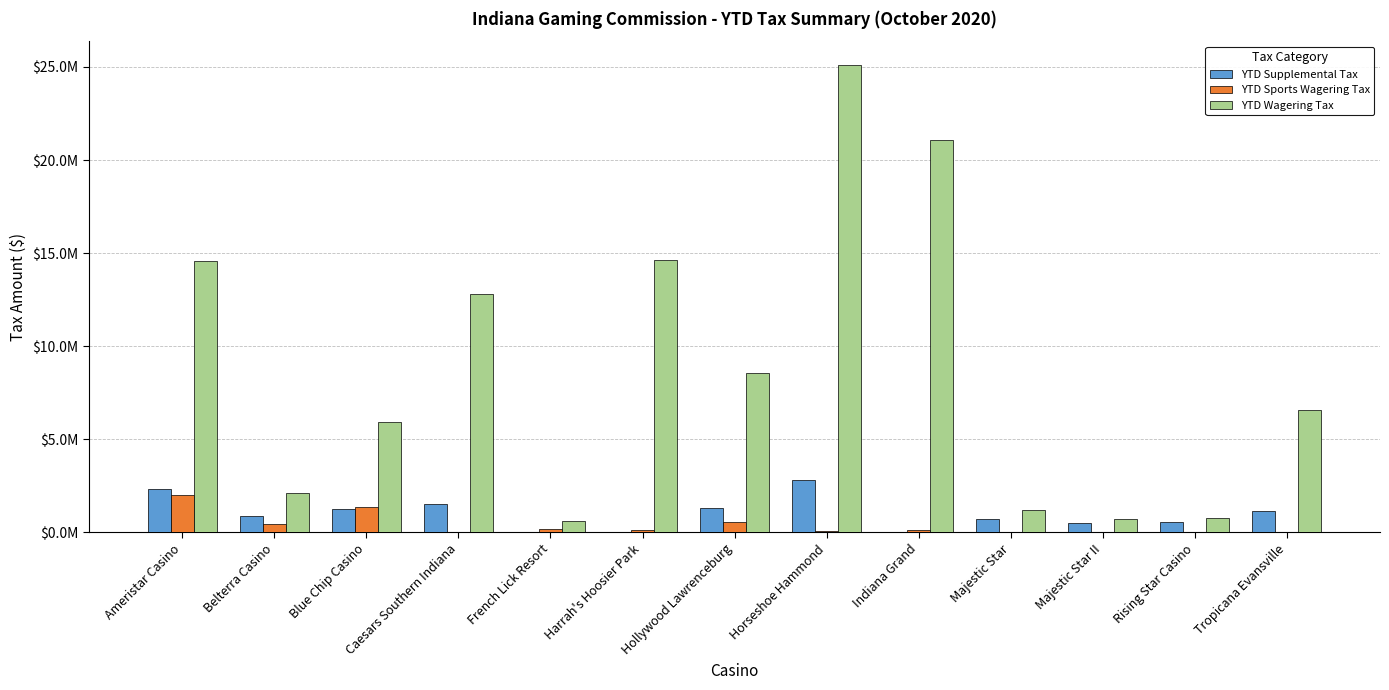

What is the total value across all series at Majestic Star?

1917160